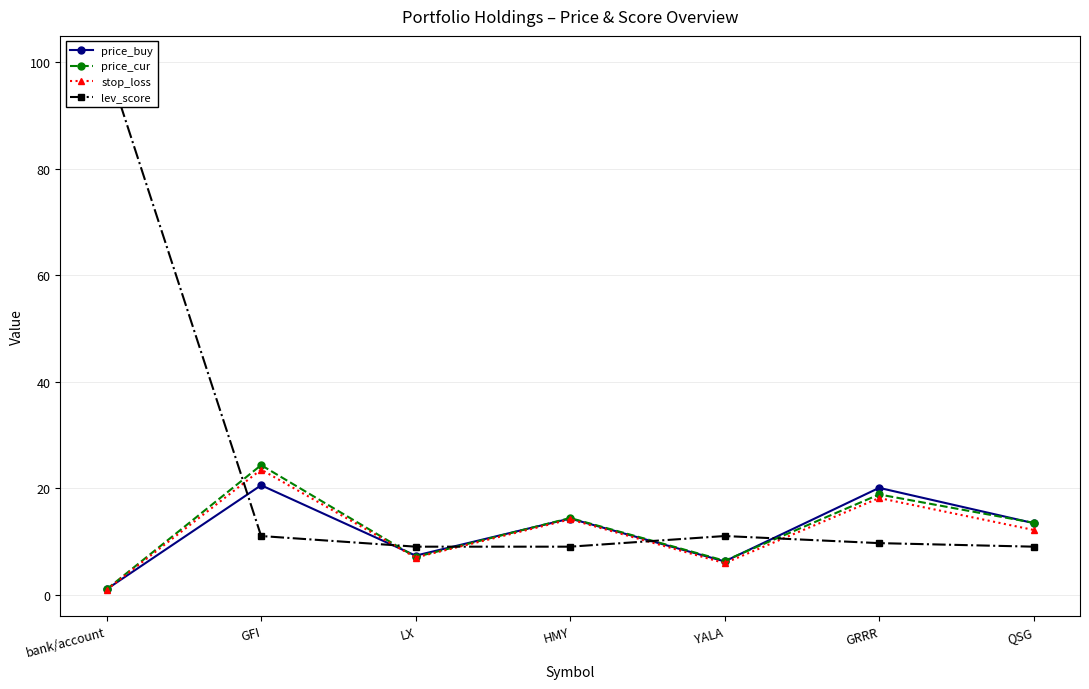

At which label does lev_score reach its minimum?

LX